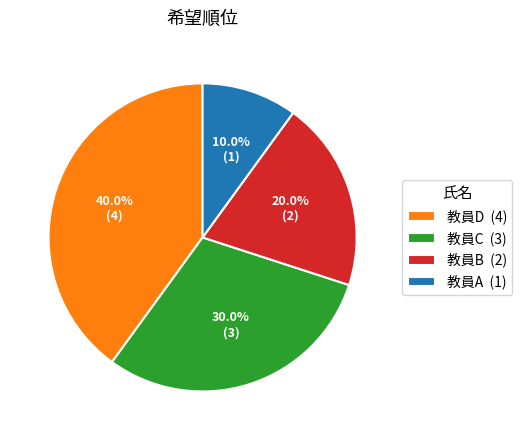

To the nearest percent, what is the combined percentage of 教員A and 教員B?

30%